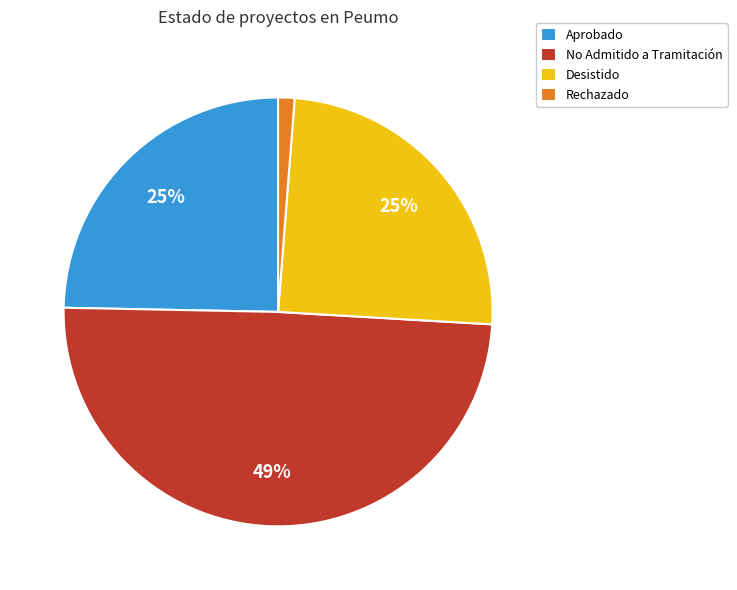

Which has a higher value, Aprobado or No Admitido a Tramitación?

No Admitido a Tramitación